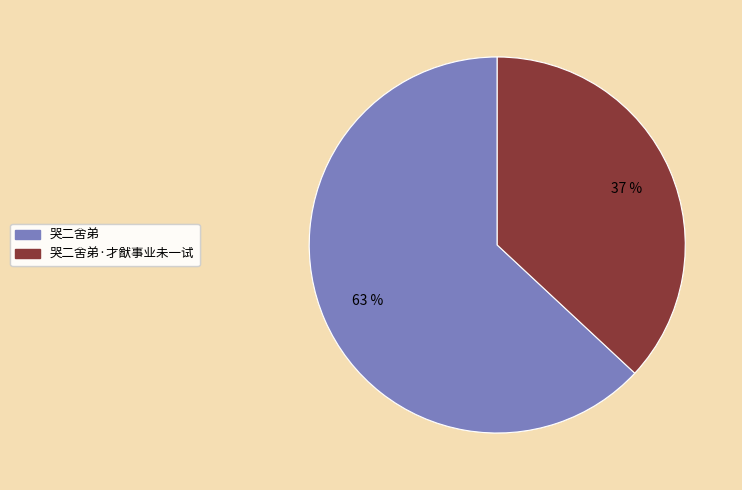

Count the number of slices in the pie.

2